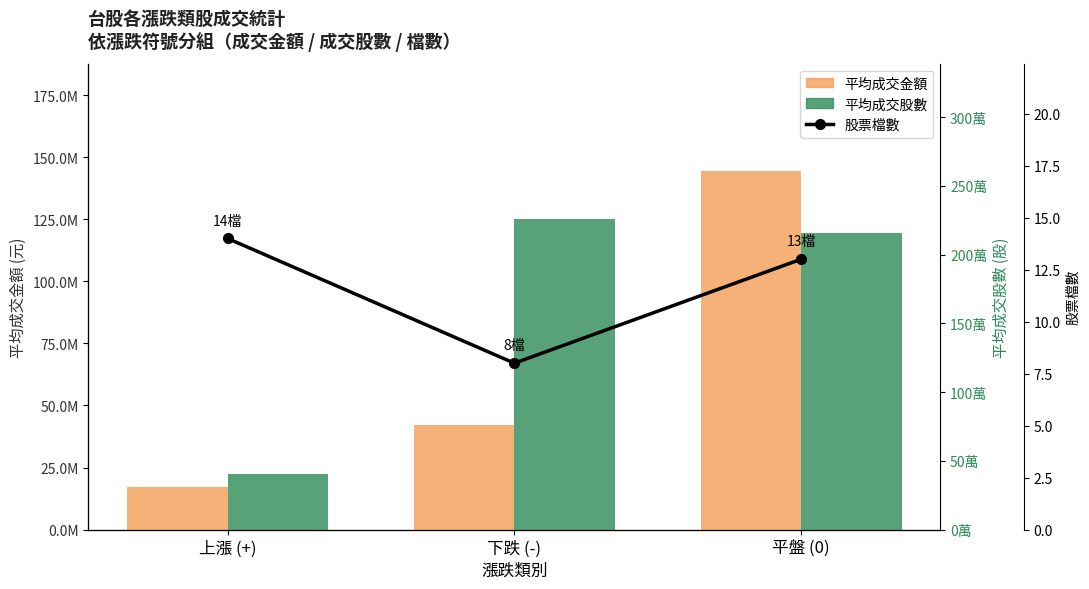

Reading left to right, what are all the values shown in this chart?

平均成交金額: 上漲 (+)=17183581.1	下跌 (-)=42081707.1	平盤 (0)=144414211.5
平均成交股數: 上漲 (+)=406416.7	下跌 (-)=2259504.6	平盤 (0)=2157857.8
股票檔數: 上漲 (+)=14.0	下跌 (-)=8.0	平盤 (0)=13.0